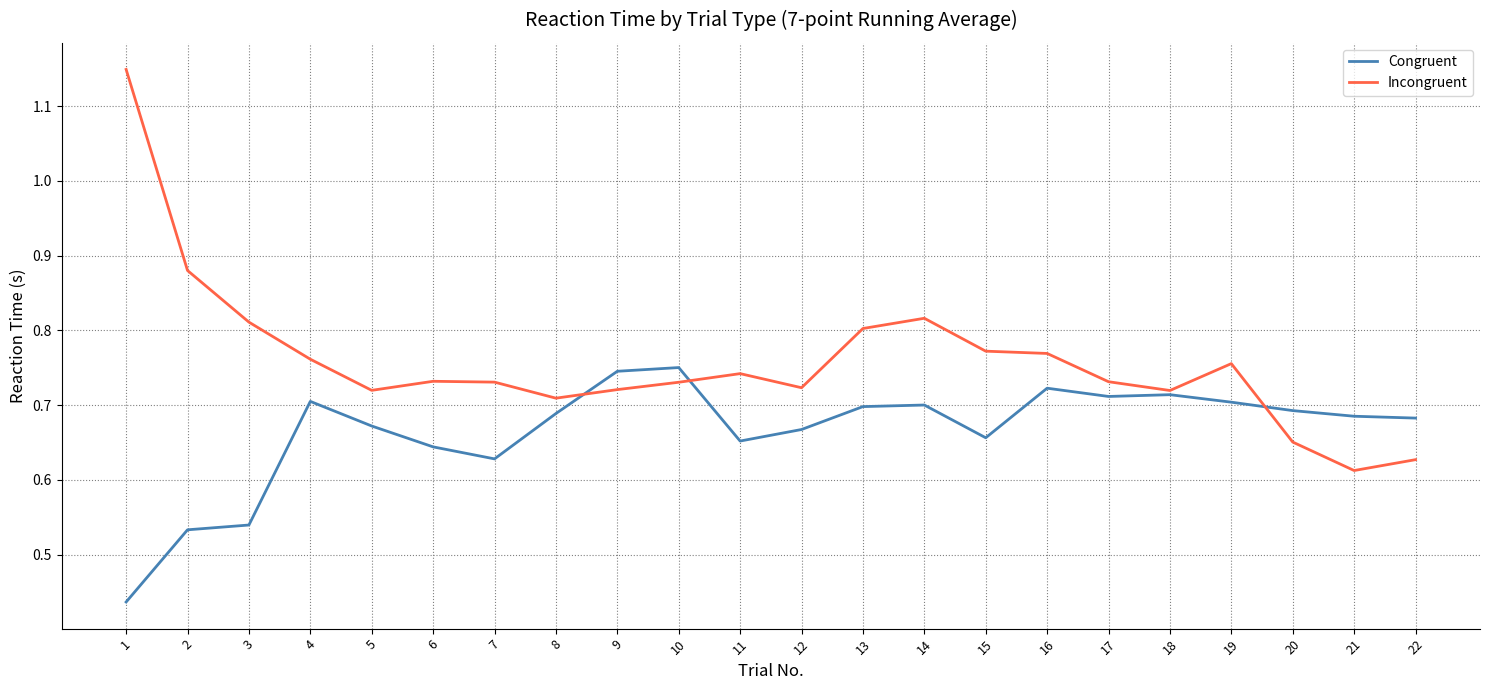

Which series has the largest total across all categories?

Incongruent